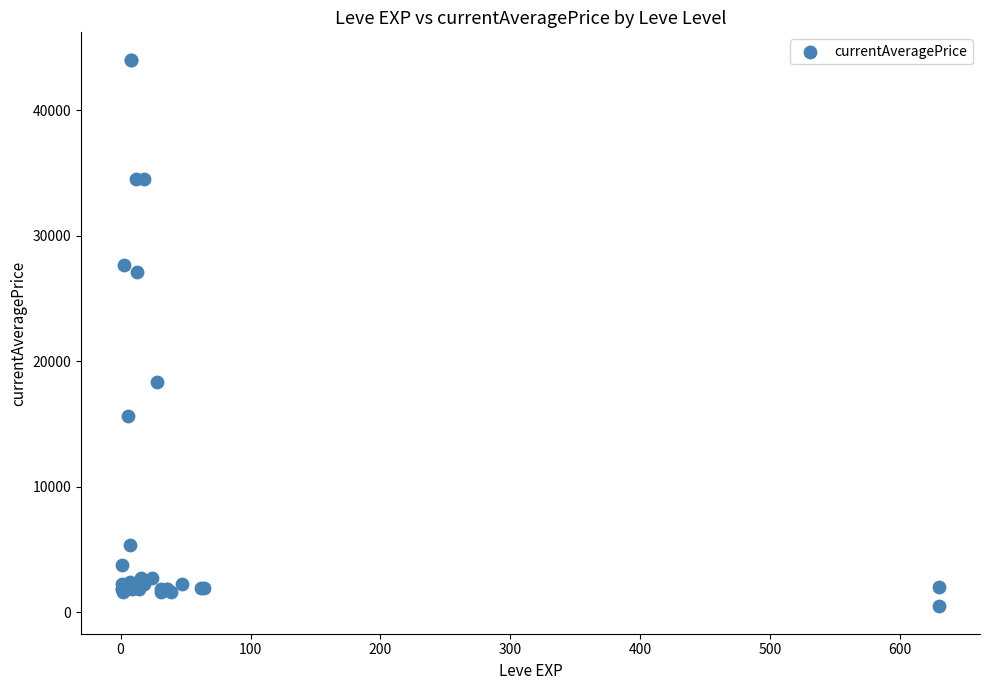

What Y value in the scatter plot is closest to 22248?

18348